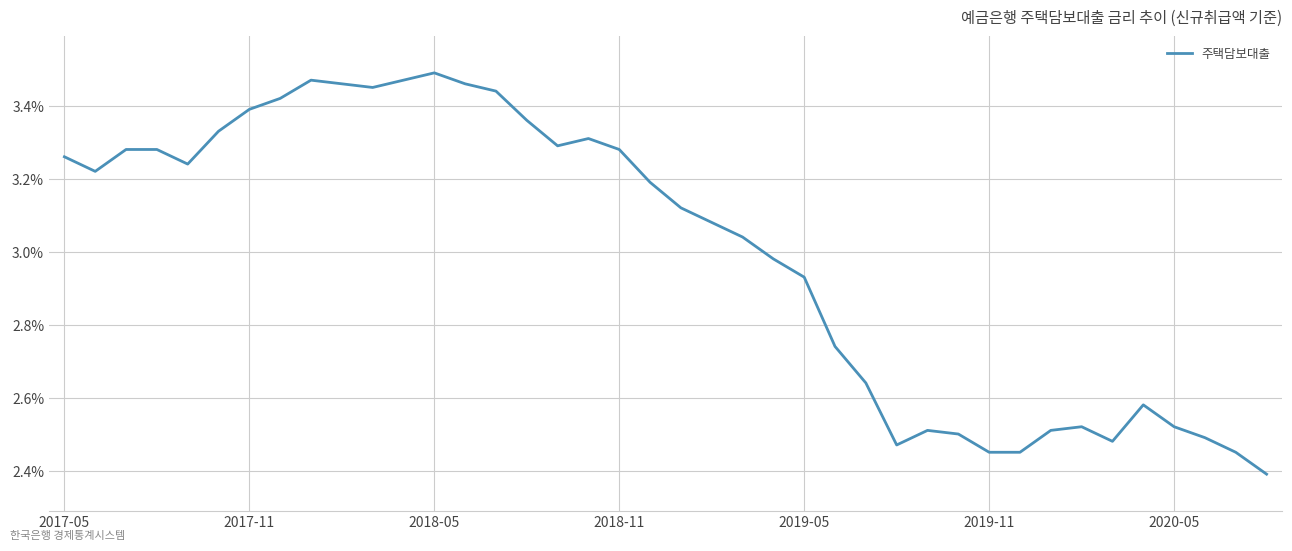

What is the smallest value displayed?

2.4